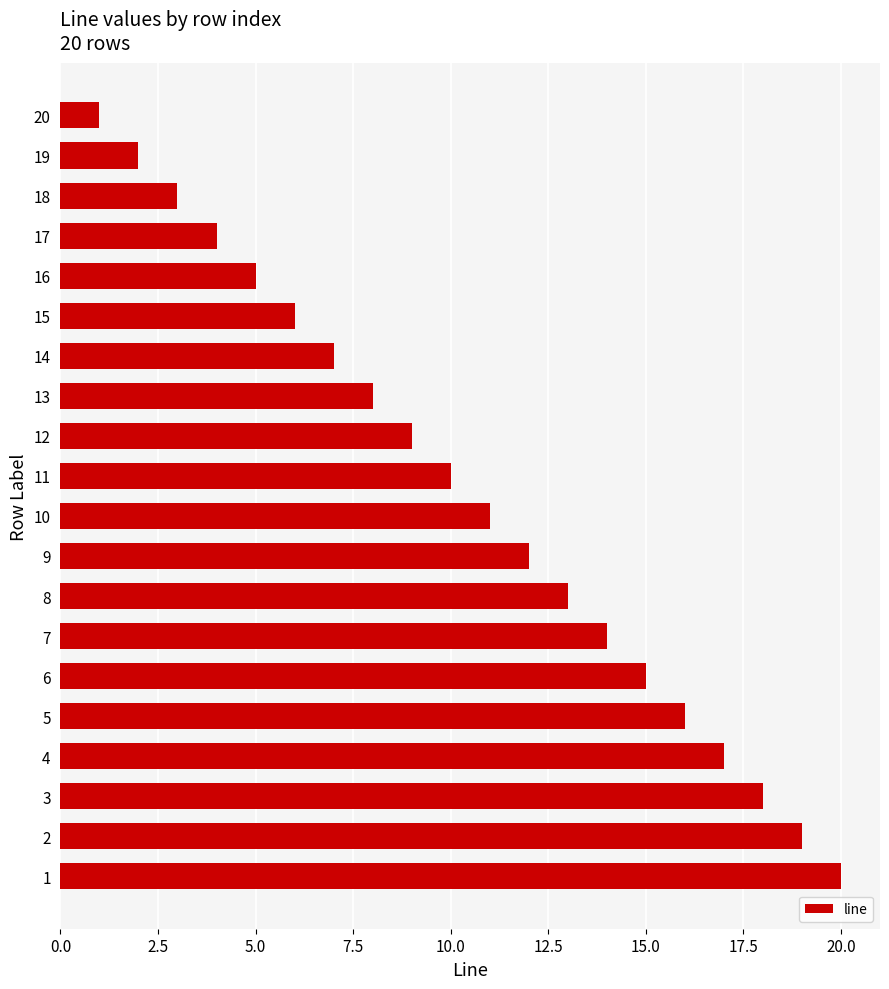

Is it true that the value at 7 is 14?

True